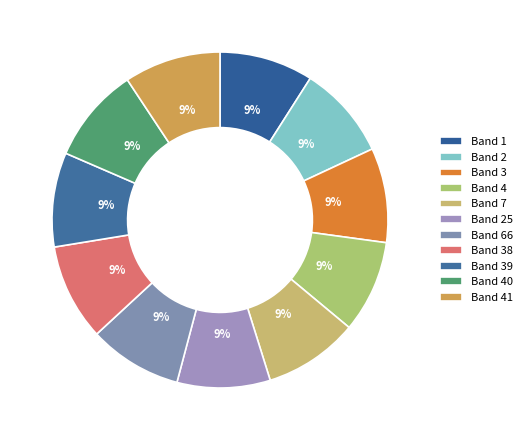

What is the smallest slice in the pie chart?

4